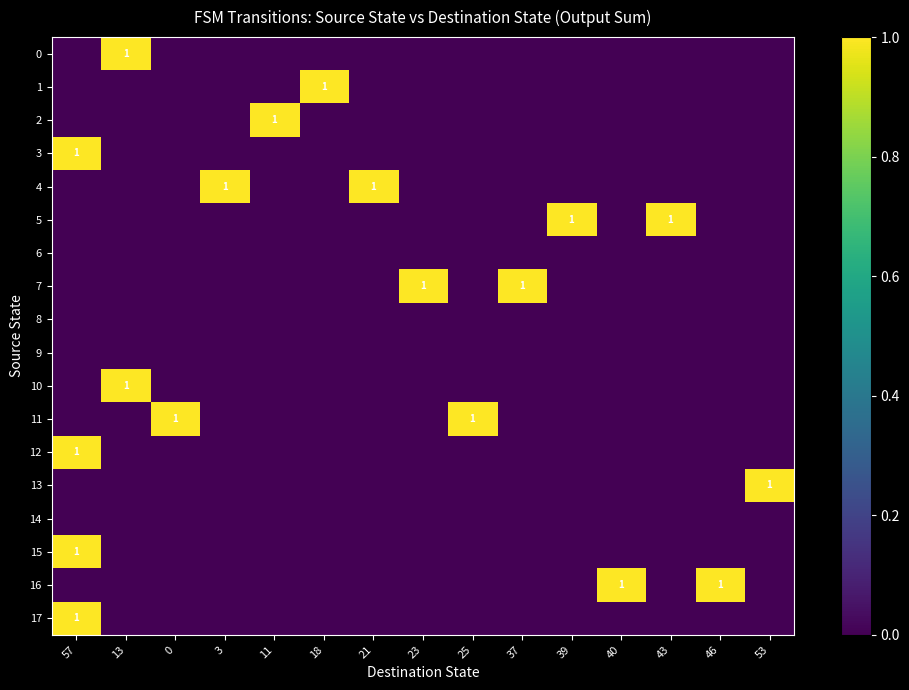

Rank the series by their maximum value, from lowest to highest.

6, 8, 9, 14, 0, 1, 2, 3, 4, 5, 7, 10, 11, 12, 13, 15, 16, 17